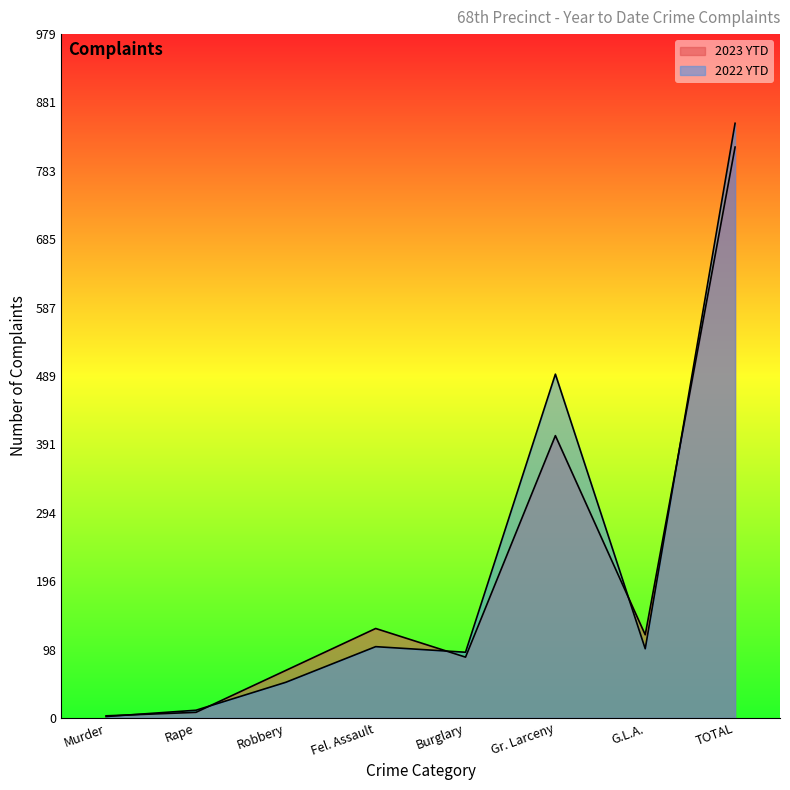

How many categories are shown in the chart?

8